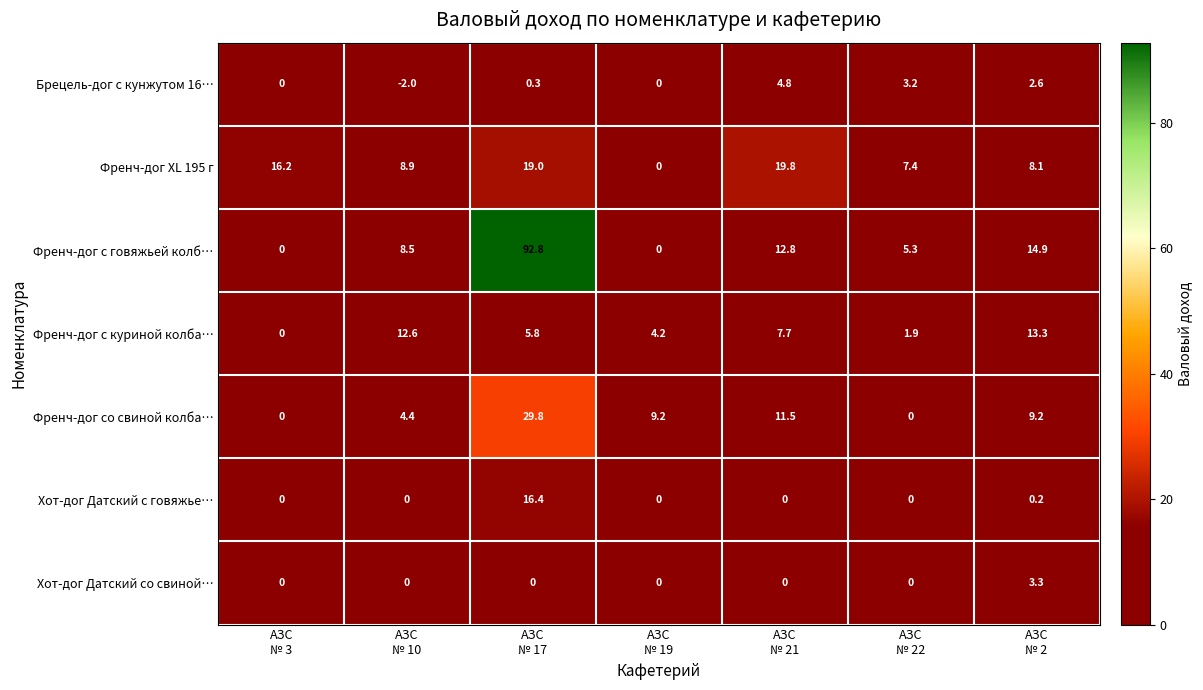

What is the difference between the maximum and second lowest values in the Хот-дог Датский с говяжье… series?

16.4